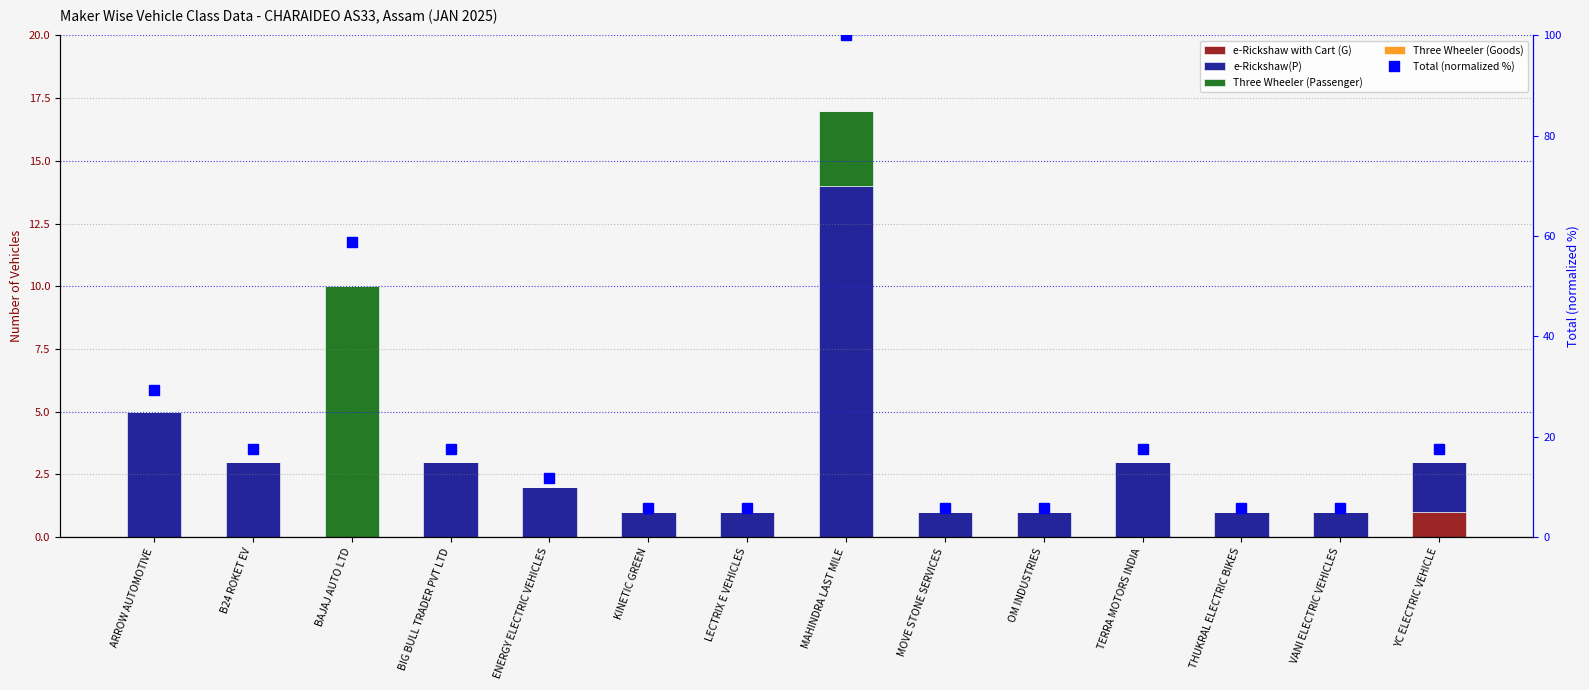

Reading left to right, list all the values displayed in this chart.

e-Rickshaw with Cart (G): ARROW AUTOMOTIVE=0.0	B24 ROKET EV=0.0	BAJAJ AUTO LTD=0.0	BIG BULL TRADER PVT LTD=0.0	ENERGY ELECTRIC VEHICLES=0.0	KINETIC GREEN=0.0	LECTRIX E VEHICLES=0.0	MAHINDRA LAST MILE=0.0	MOVE STONE SERVICES=0.0	OM INDUSTRIES=0.0	TERRA MOTORS INDIA=0.0	THUKRAL ELECTRIC BIKES=0.0	VANI ELECTRIC VEHICLES=0.0	YC ELECTRIC VEHICLE=1.0
e-Rickshaw(P): ARROW AUTOMOTIVE=5.0	B24 ROKET EV=3.0	BAJAJ AUTO LTD=0.0	BIG BULL TRADER PVT LTD=3.0	ENERGY ELECTRIC VEHICLES=2.0	KINETIC GREEN=1.0	LECTRIX E VEHICLES=1.0	MAHINDRA LAST MILE=14.0	MOVE STONE SERVICES=1.0	OM INDUSTRIES=1.0	TERRA MOTORS INDIA=3.0	THUKRAL ELECTRIC BIKES=1.0	VANI ELECTRIC VEHICLES=1.0	YC ELECTRIC VEHICLE=2.0
Three Wheeler (Passenger): ARROW AUTOMOTIVE=0.0	B24 ROKET EV=0.0	BAJAJ AUTO LTD=10.0	BIG BULL TRADER PVT LTD=0.0	ENERGY ELECTRIC VEHICLES=0.0	KINETIC GREEN=0.0	LECTRIX E VEHICLES=0.0	MAHINDRA LAST MILE=3.0	MOVE STONE SERVICES=0.0	OM INDUSTRIES=0.0	TERRA MOTORS INDIA=0.0	THUKRAL ELECTRIC BIKES=0.0	VANI ELECTRIC VEHICLES=0.0	YC ELECTRIC VEHICLE=0.0
Three Wheeler (Goods): ARROW AUTOMOTIVE=0.0	B24 ROKET EV=0.0	BAJAJ AUTO LTD=0.0	BIG BULL TRADER PVT LTD=0.0	ENERGY ELECTRIC VEHICLES=0.0	KINETIC GREEN=0.0	LECTRIX E VEHICLES=0.0	MAHINDRA LAST MILE=0.0	MOVE STONE SERVICES=0.0	OM INDUSTRIES=0.0	TERRA MOTORS INDIA=0.0	THUKRAL ELECTRIC BIKES=0.0	VANI ELECTRIC VEHICLES=0.0	YC ELECTRIC VEHICLE=0.0
Total (normalized %): ARROW AUTOMOTIVE=29.4	B24 ROKET EV=17.6	BAJAJ AUTO LTD=58.8	BIG BULL TRADER PVT LTD=17.6	ENERGY ELECTRIC VEHICLES=11.8	KINETIC GREEN=5.9	LECTRIX E VEHICLES=5.9	MAHINDRA LAST MILE=100.0	MOVE STONE SERVICES=5.9	OM INDUSTRIES=5.9	TERRA MOTORS INDIA=17.6	THUKRAL ELECTRIC BIKES=5.9	VANI ELECTRIC VEHICLES=5.9	YC ELECTRIC VEHICLE=17.6